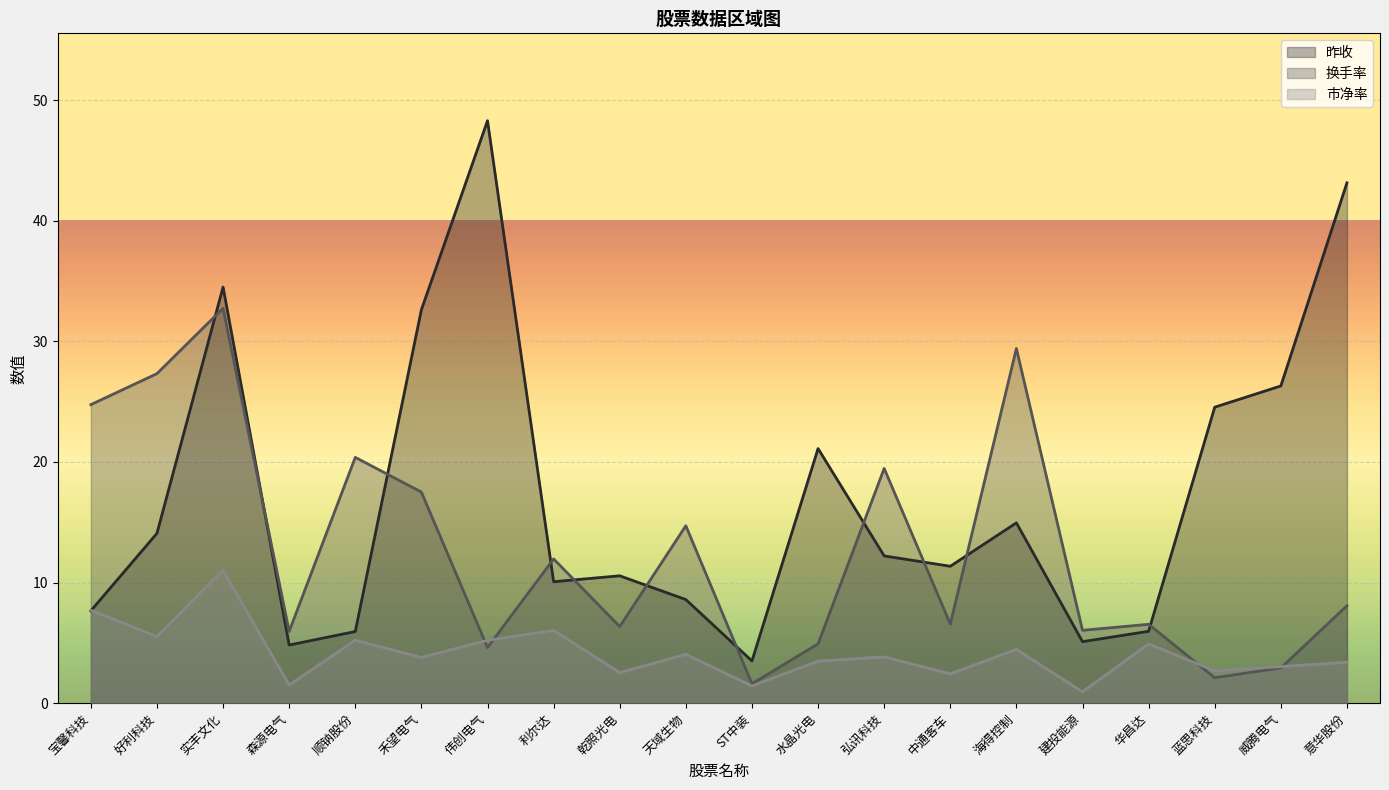

What is the difference between the maximum and minimum values in the 市净率 series?

10.1